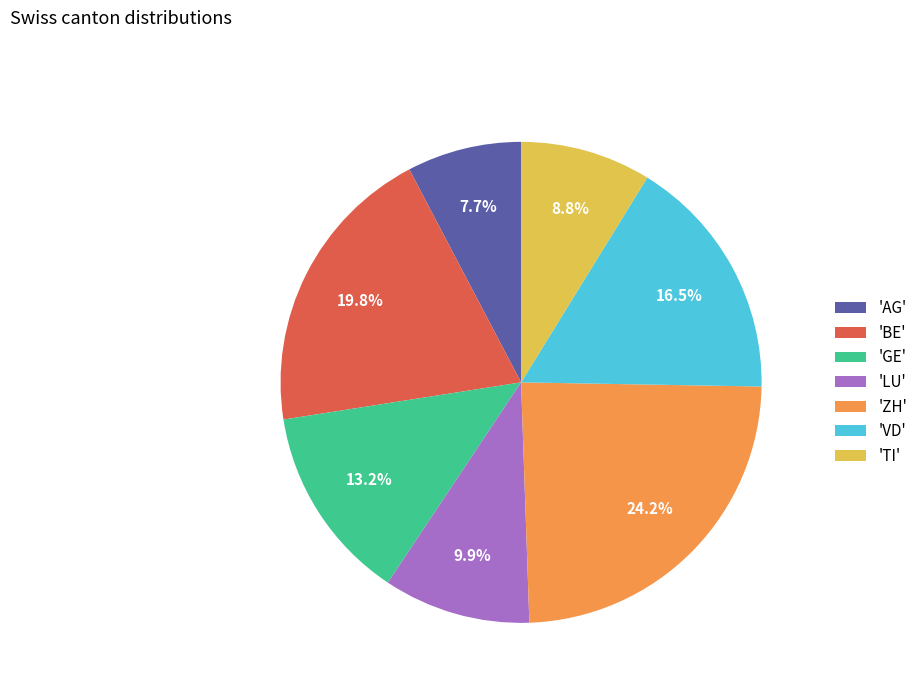

How many segments does this pie chart have?

7